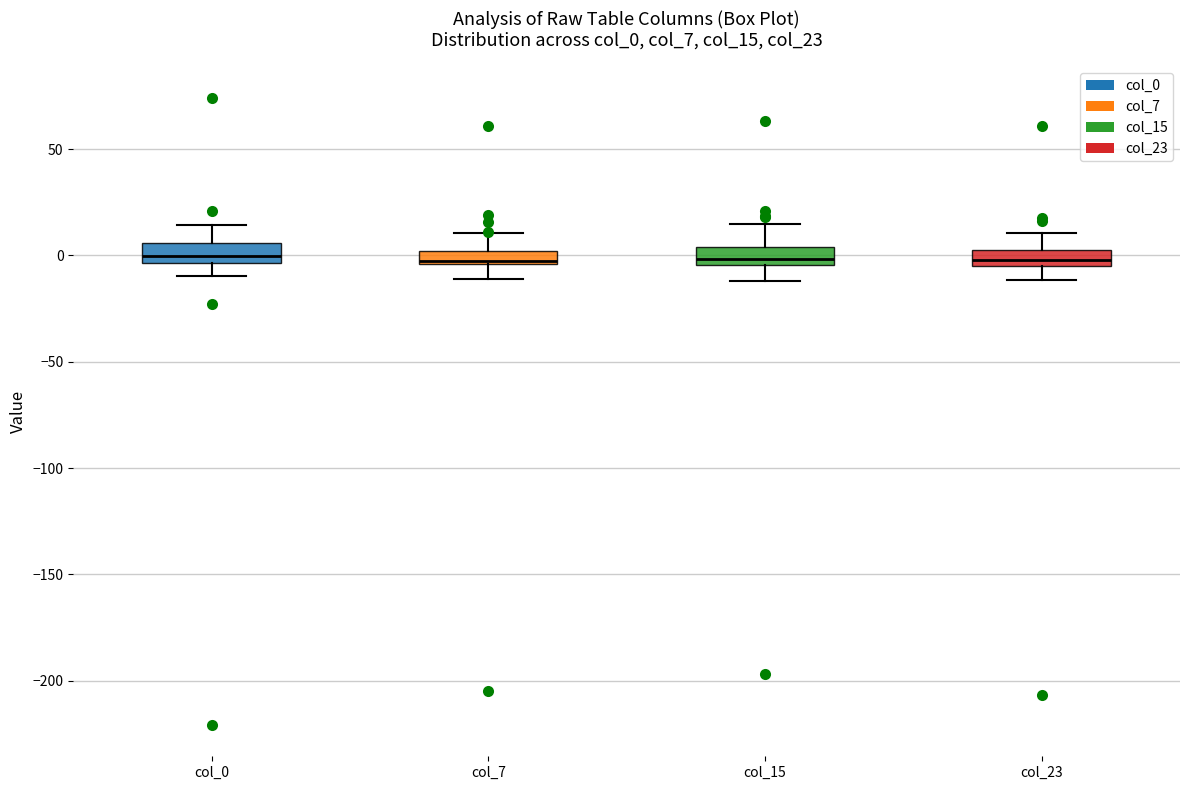

Where does the upper whisker of the box for col_15 end on the y-axis? The values are not printed on the chart, so give them approximately, as read against the axis.

15